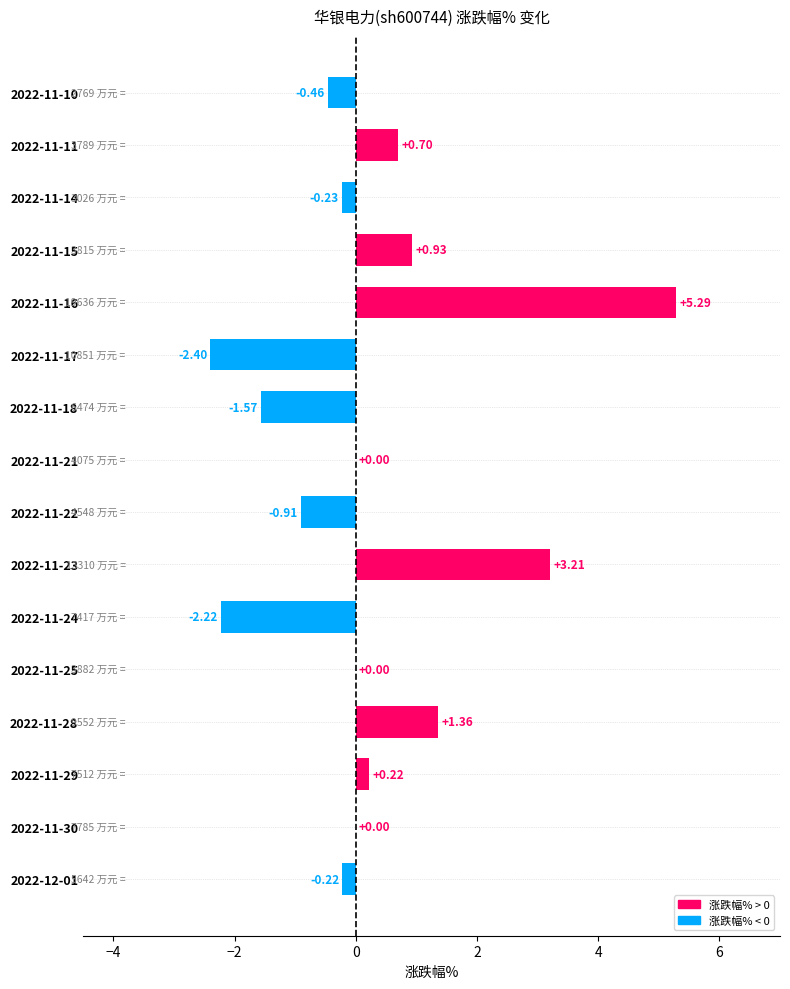

How many series are shown in this chart?

1